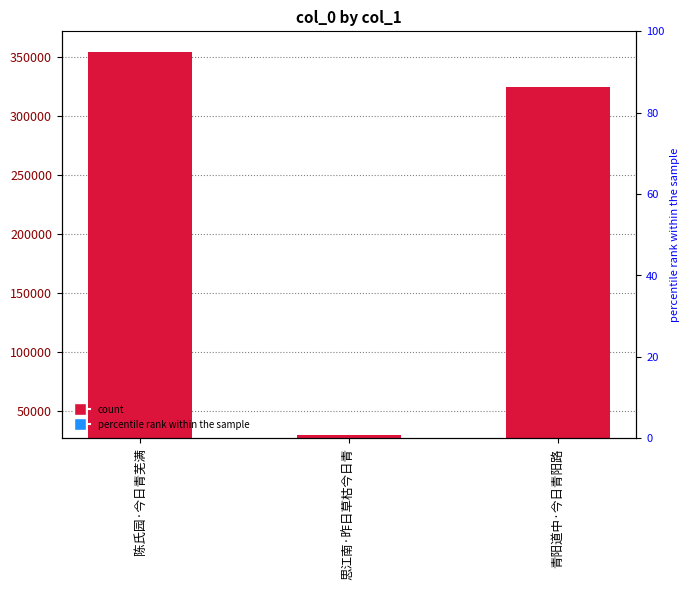

Rank the categories by value from lowest to highest.

思江南·昨日草枯今日青, 青阳道中·今日青阳路, 陈氏园·今日青芜满